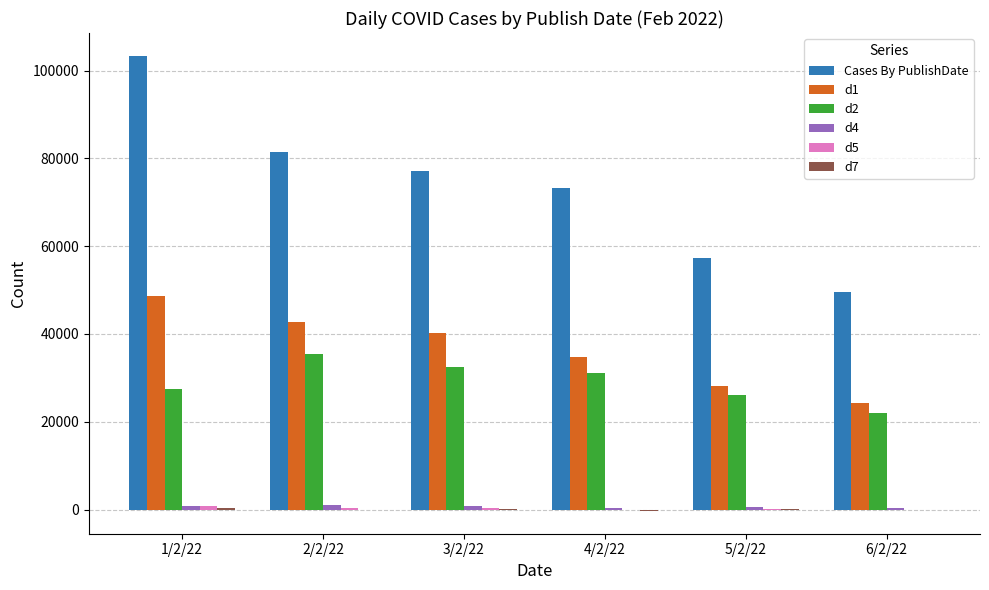

The value of d1 at 3/2/22 is 40302. True or false?

True